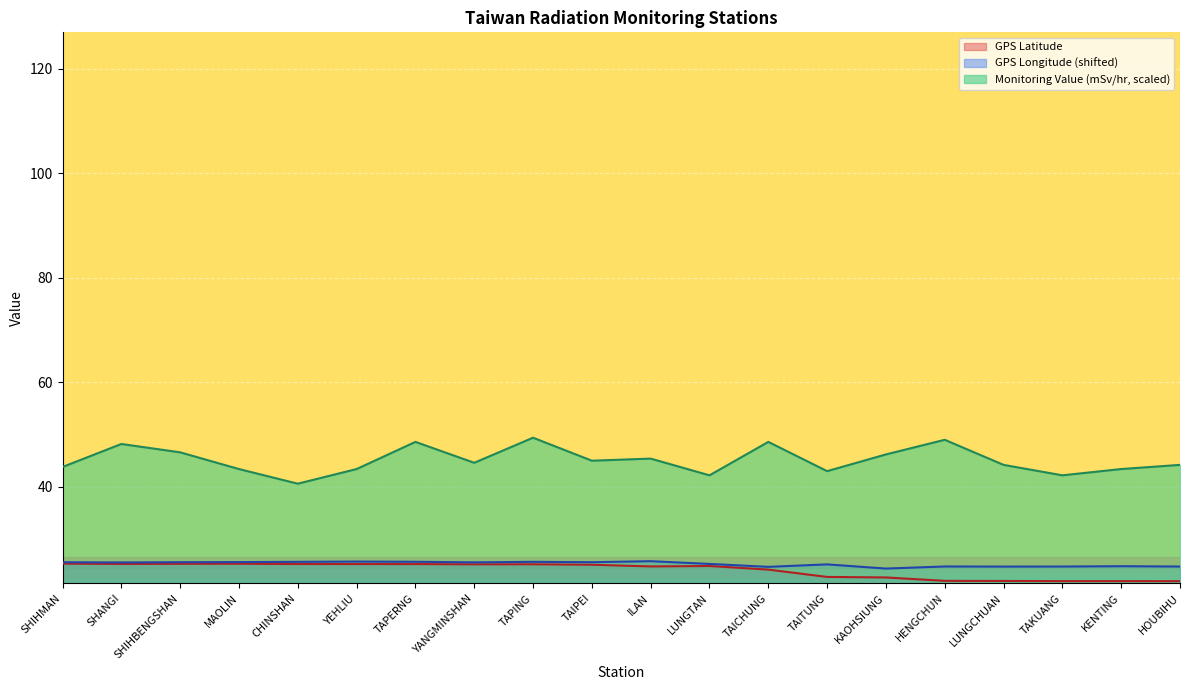

How many interior local valleys does the GPS Latitude series have?

3